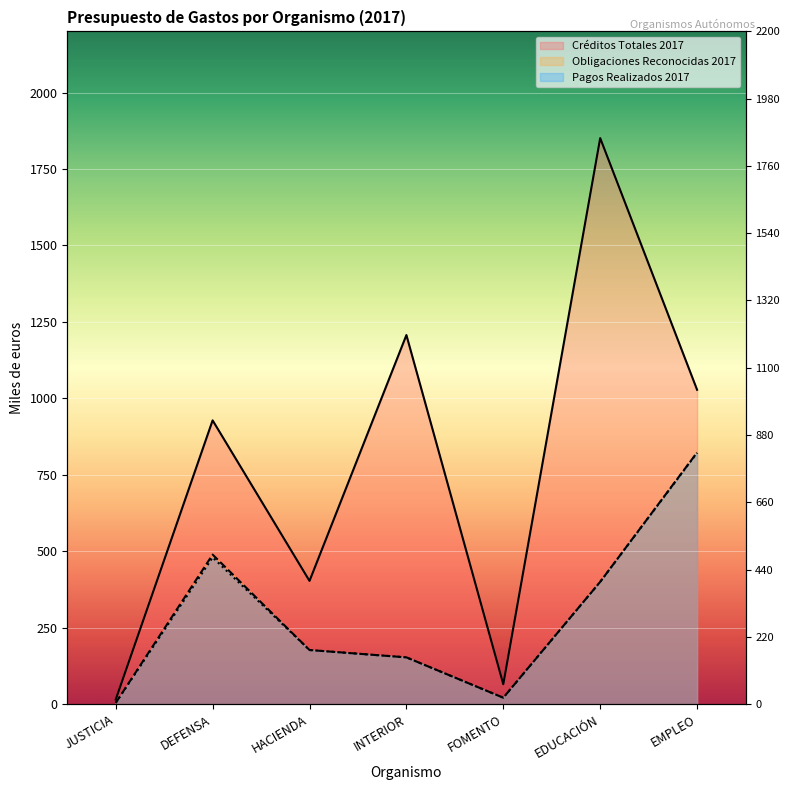

At how many categories does at least one series exceed 1280?

1